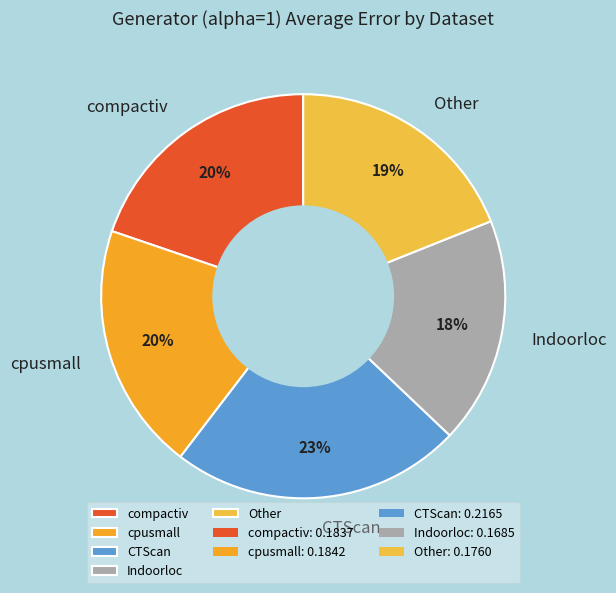

What percentage is the CTScan slice, to the nearest percent?

23%